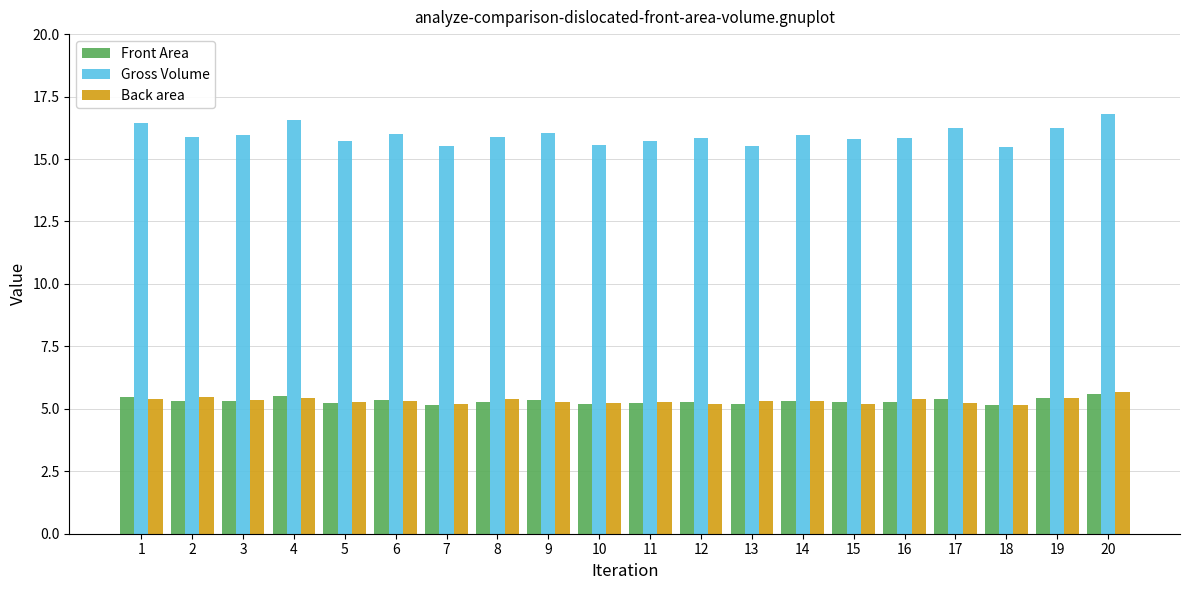

What is the difference between the highest and lowest values at 18?

10.3